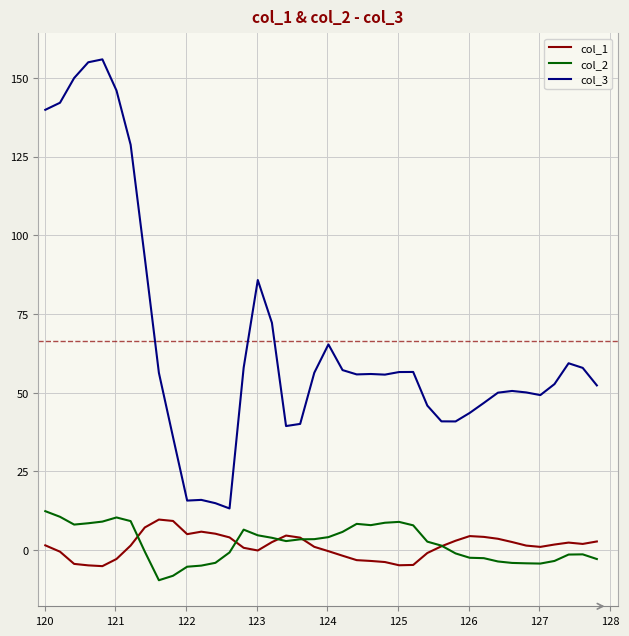

What is the lowest value of the col_3 series?

13.3